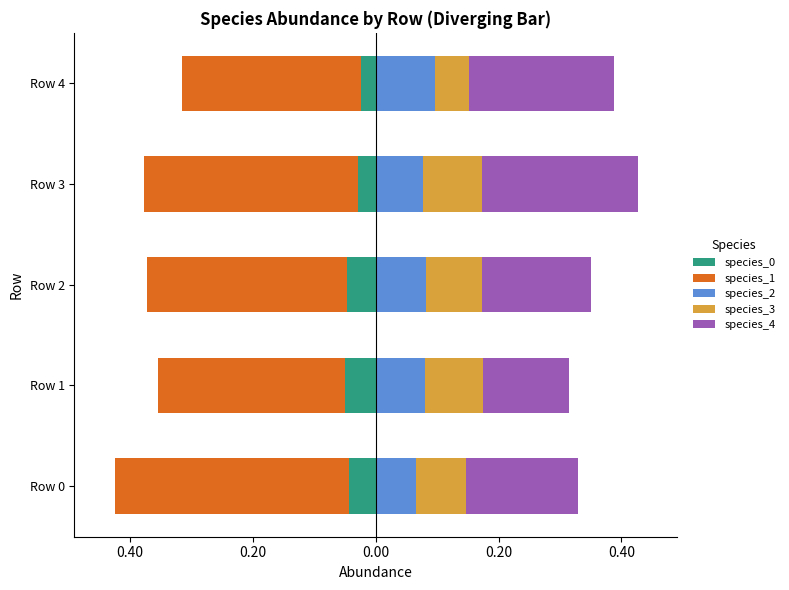

Rank the series at Row 3 from highest to lowest value.

species_4, species_3, species_2, species_0, species_1